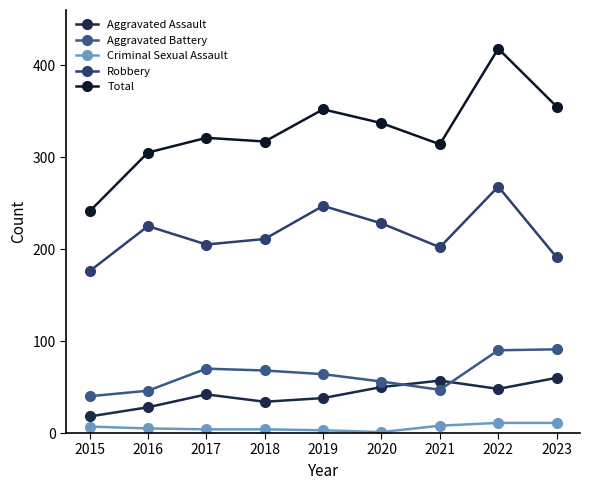

What is the sum of all Total values?

2960